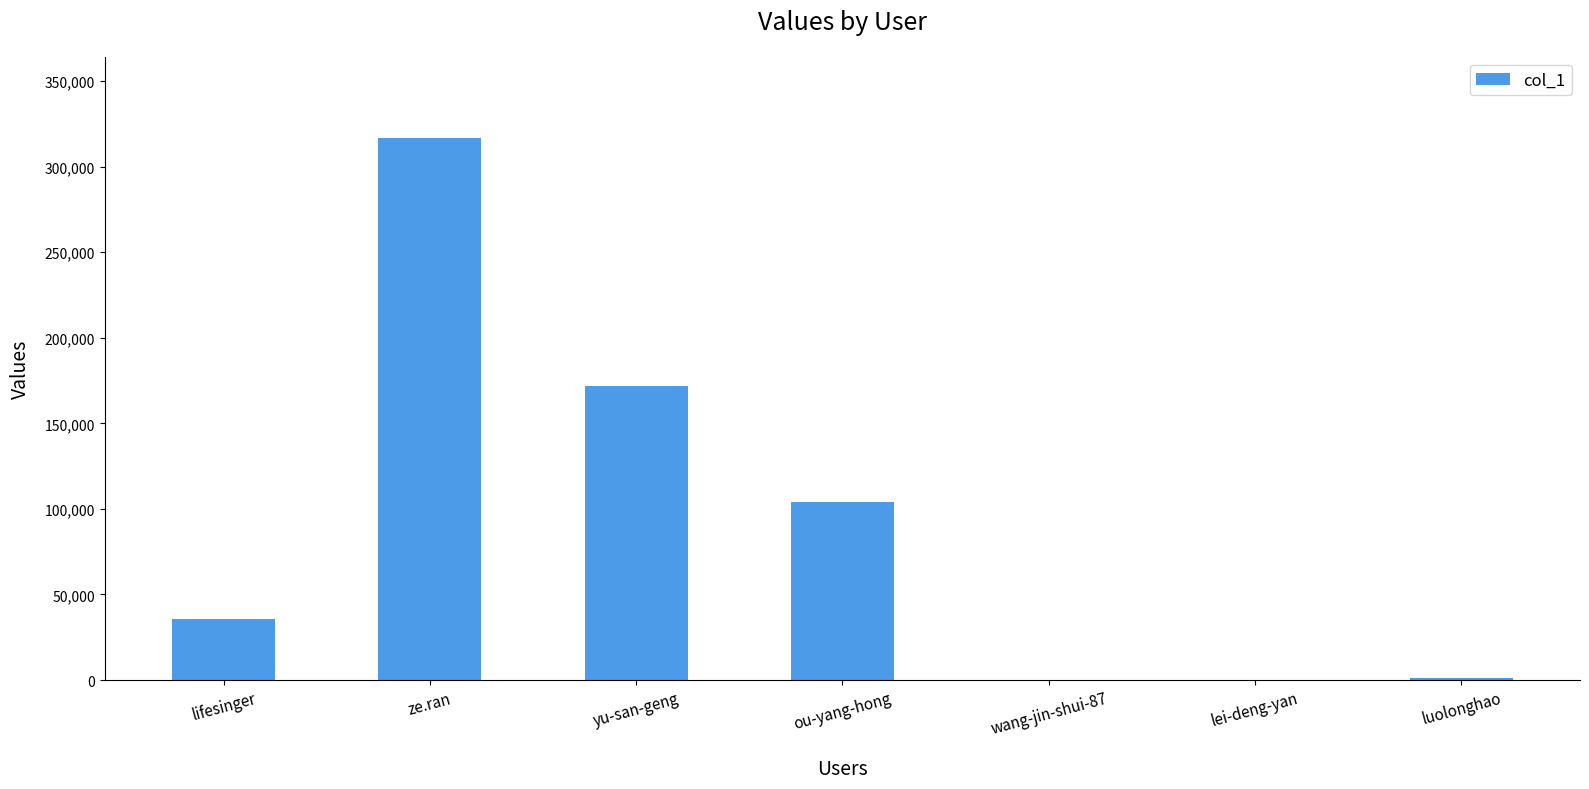

At which label is the value closest to 158351?

yu-san-geng